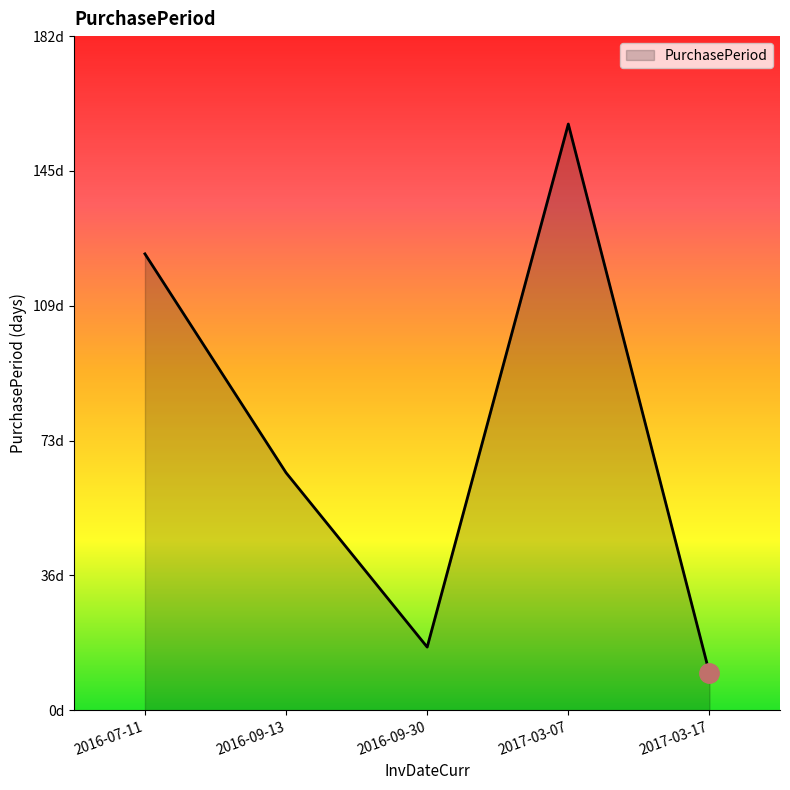

How many points are lower than both their immediate neighbors (excluding endpoints)?

1